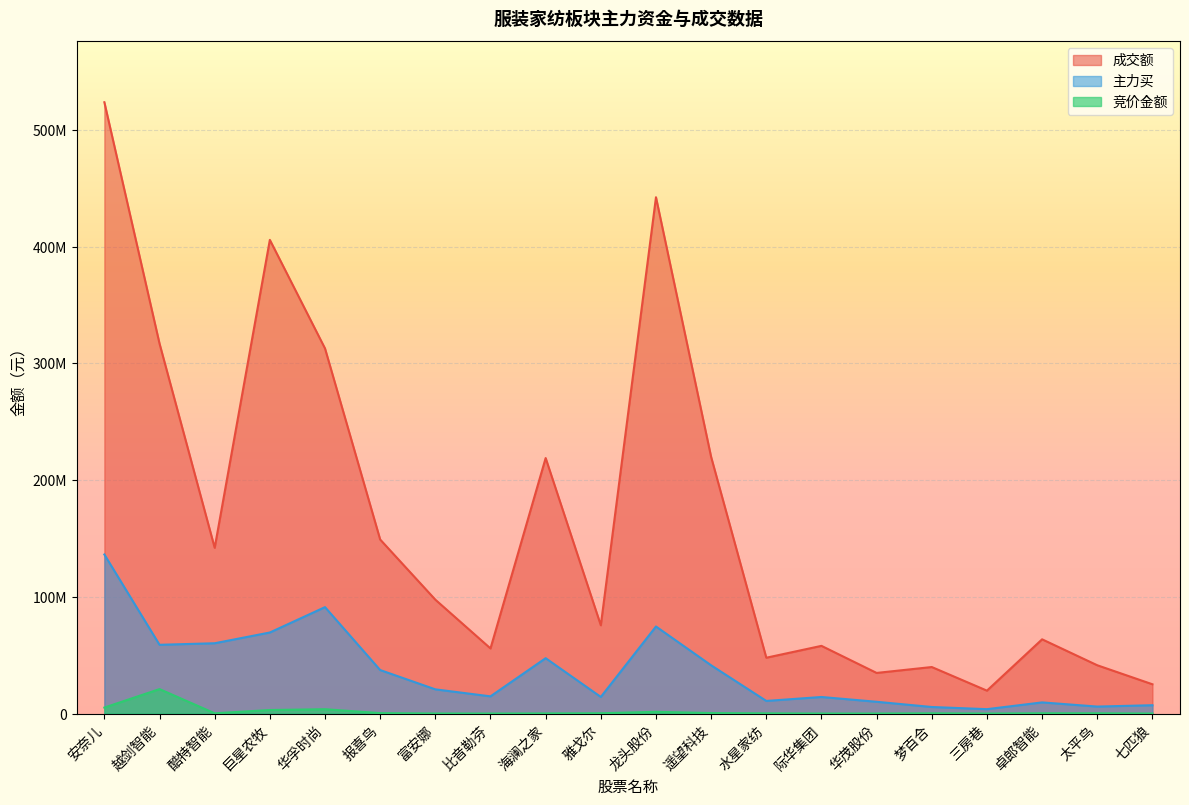

True or false: 竞价金额 and 成交额 cross at least once.

False